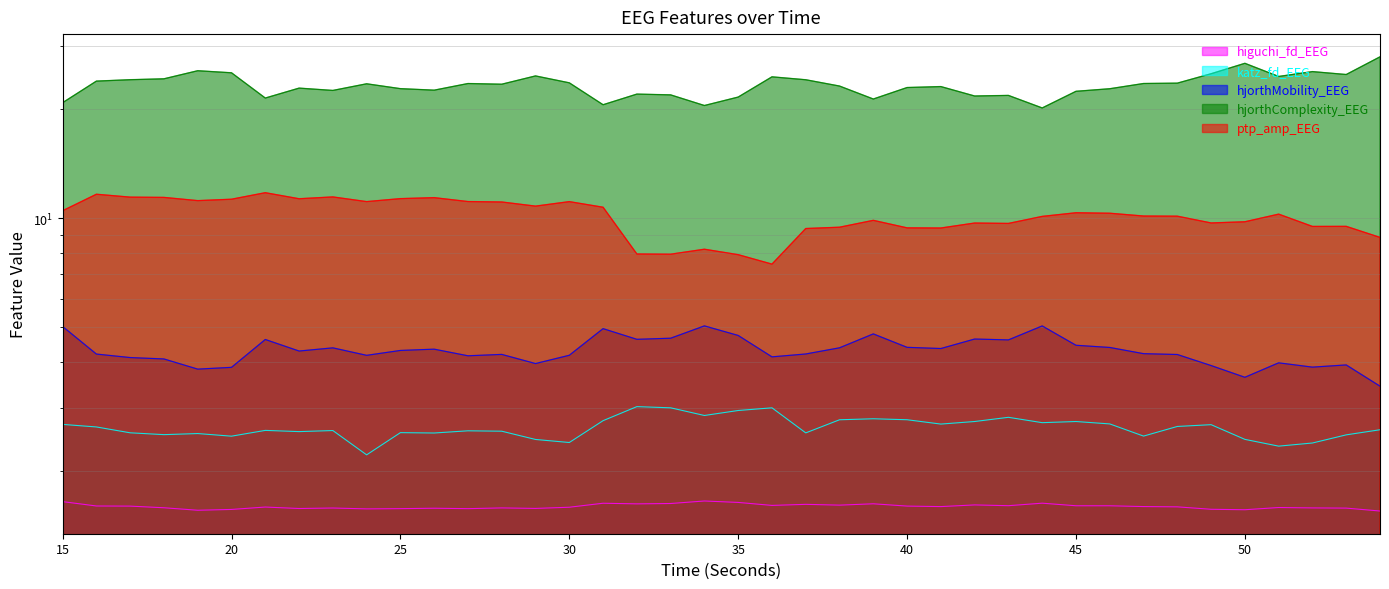

Rank the series at 45 from lowest to highest value.

higuchi_fd_EEG, katz_fd_EEG, hjorthMobility_EEG, ptp_amp_EEG, hjorthComplexity_EEG